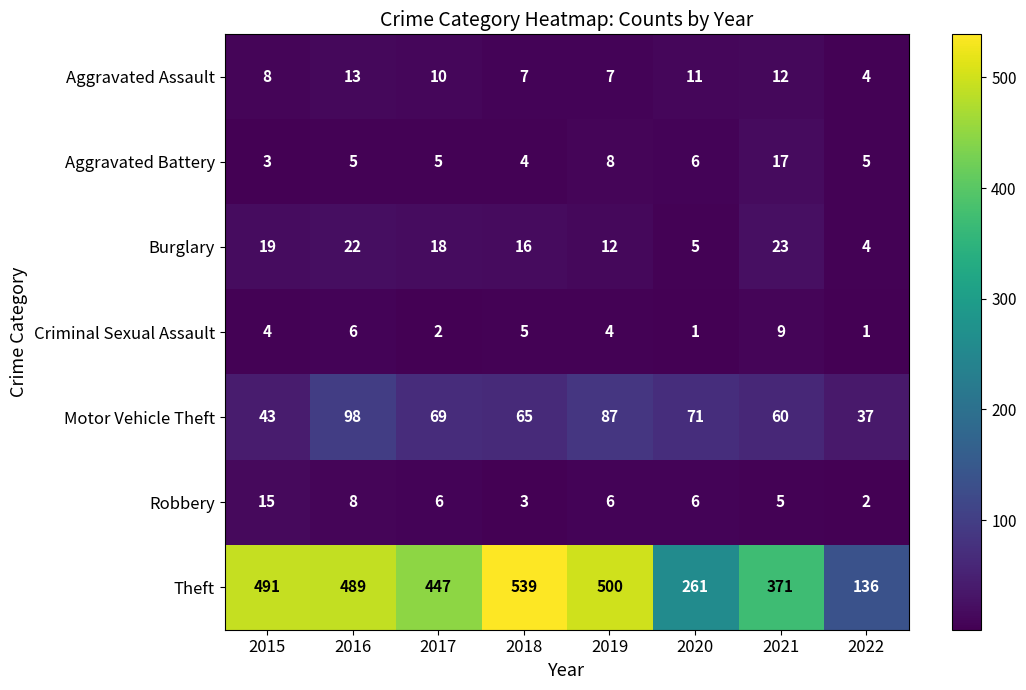

Between 2021 and 2022, which series saw the biggest shift?

Theft